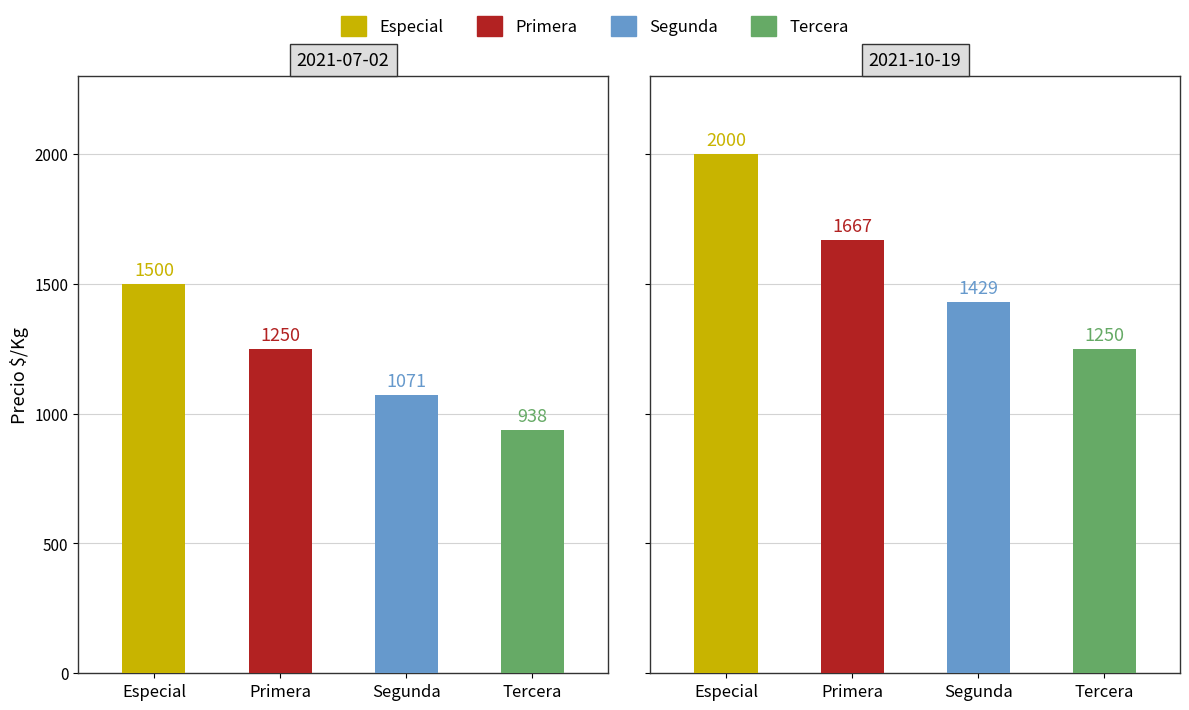

How many series are shown in this chart?

4